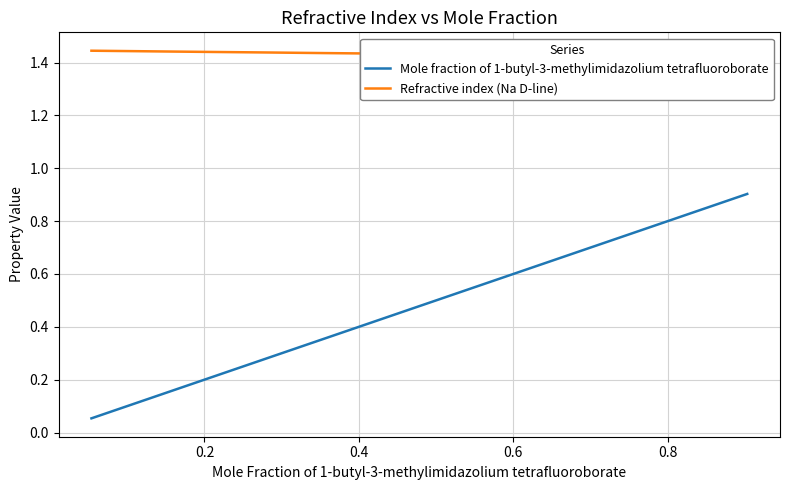

True or false: Refractive index (Na D-line) and Mole fraction of 1-butyl-3-methylimidazolium tetrafluoroborate cross at least once.

False